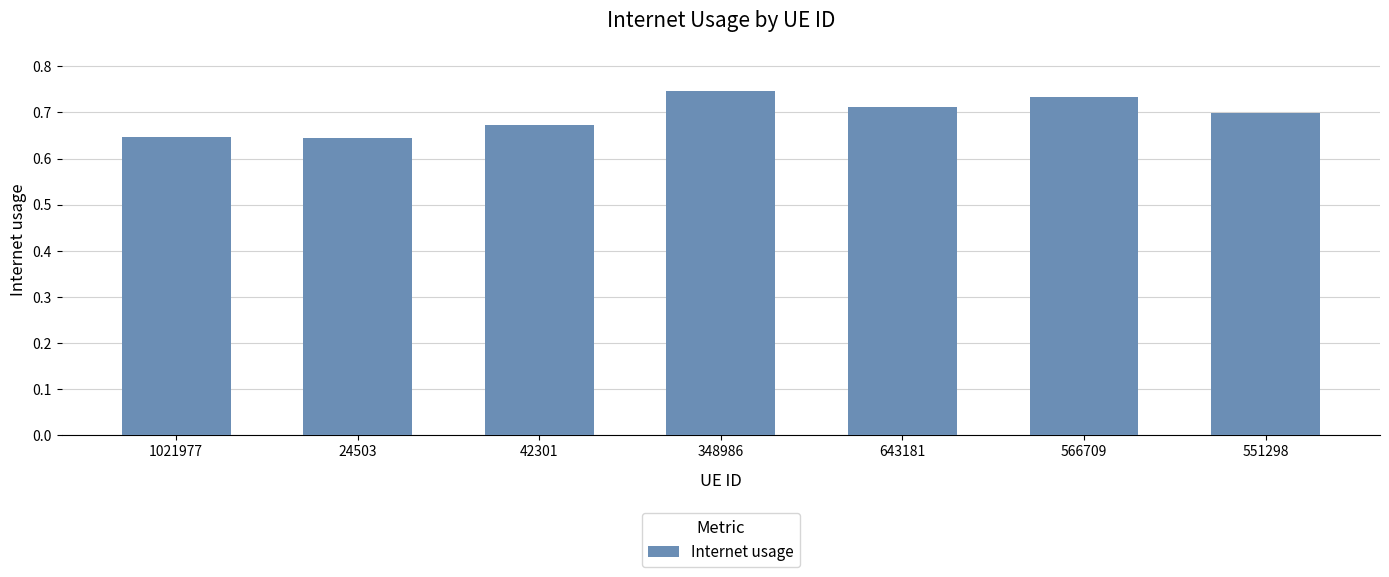

Are the bars horizontal?

No